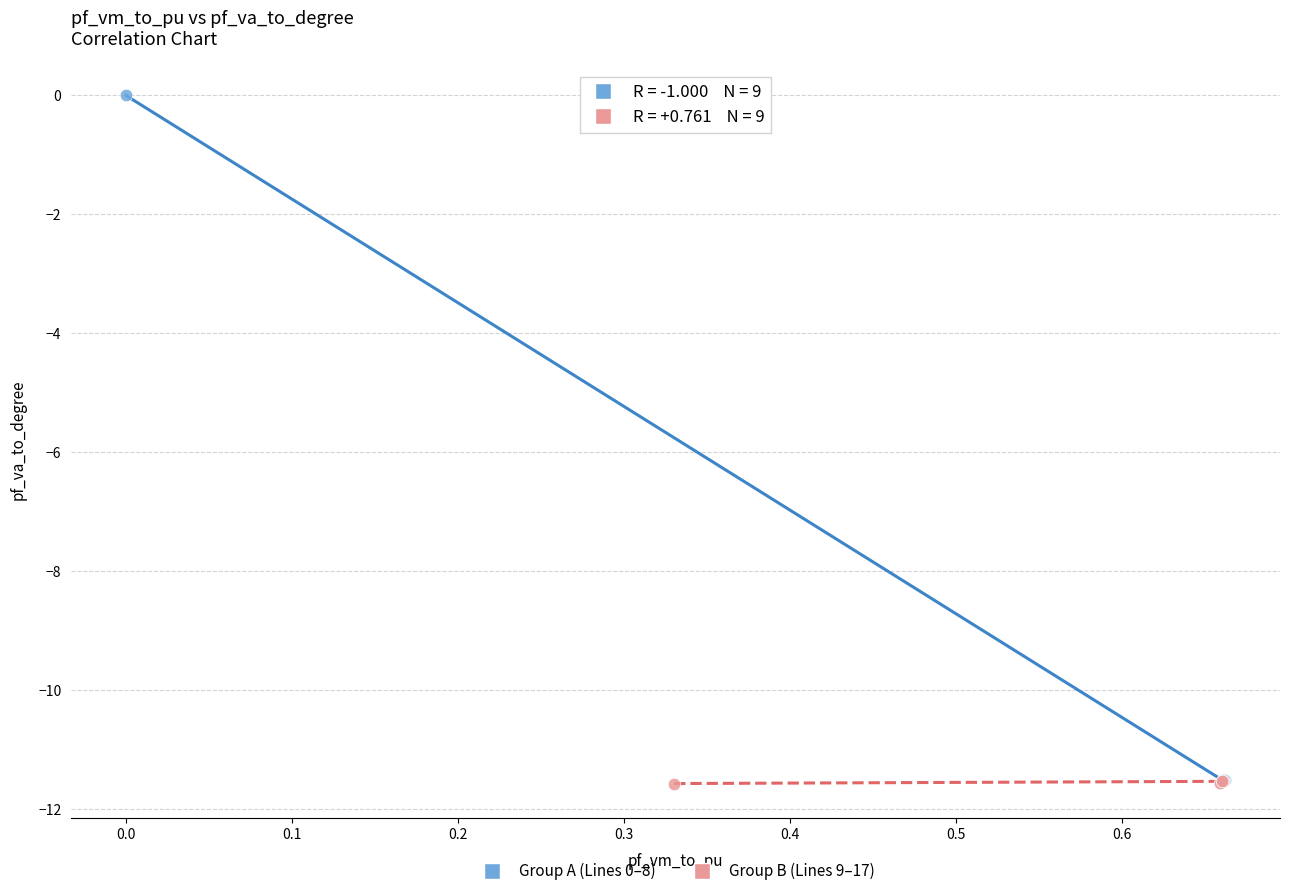

Which series reaches the maximum Y coordinate?

Group A (Lines 0–8)